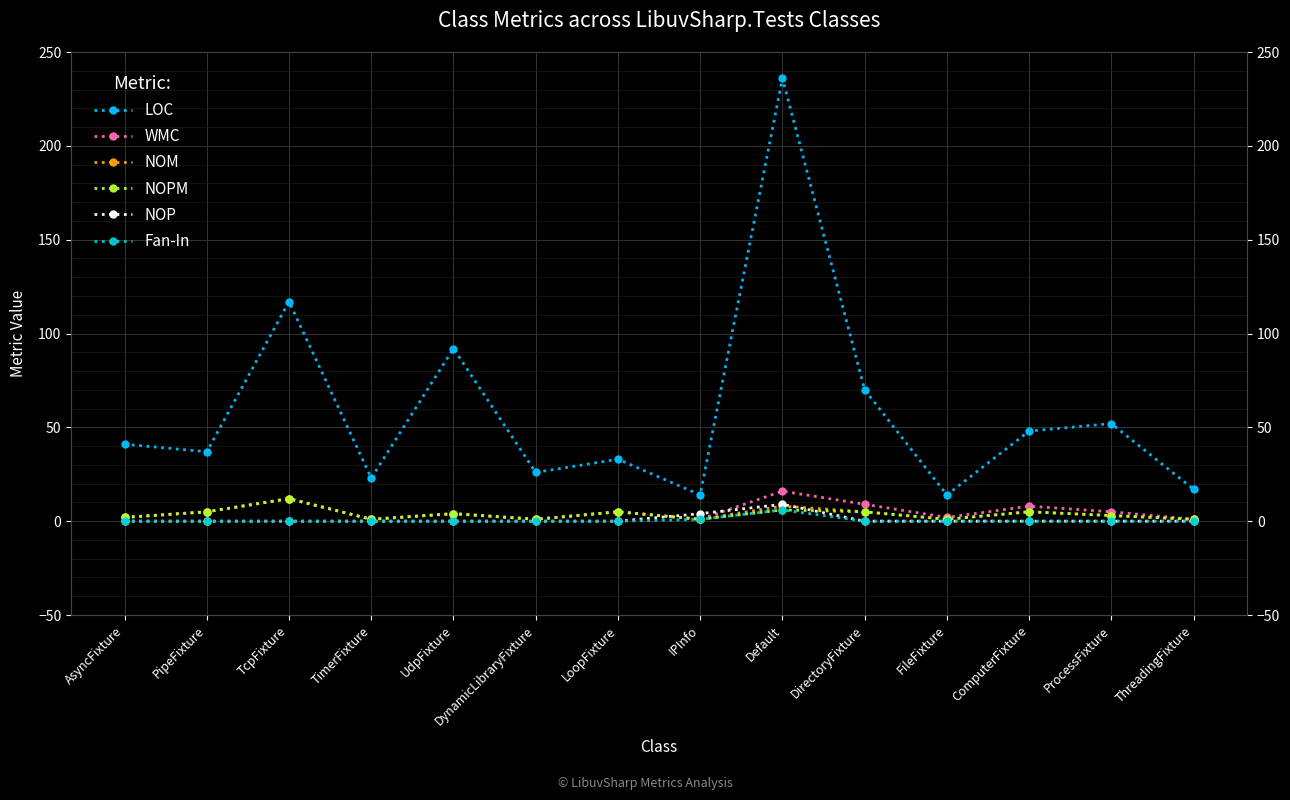

What are all the series names shown in the legend?

LOC, WMC, NOM, NOPM, NOP, Fan-In